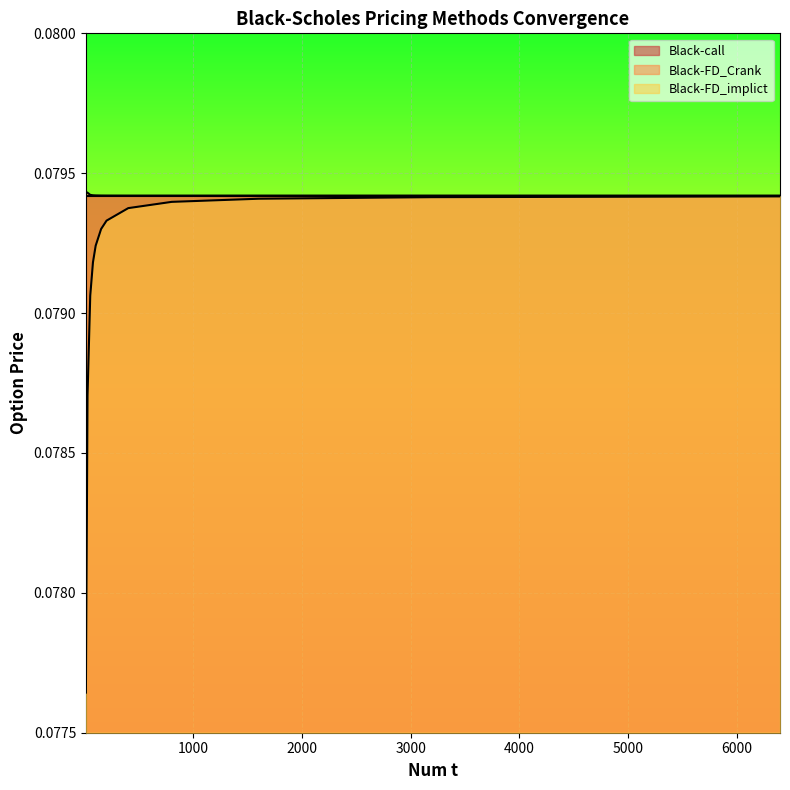

Is the value of Black-FD_Crank at 150 greater than the value of Black-FD_implict at 75?

Yes